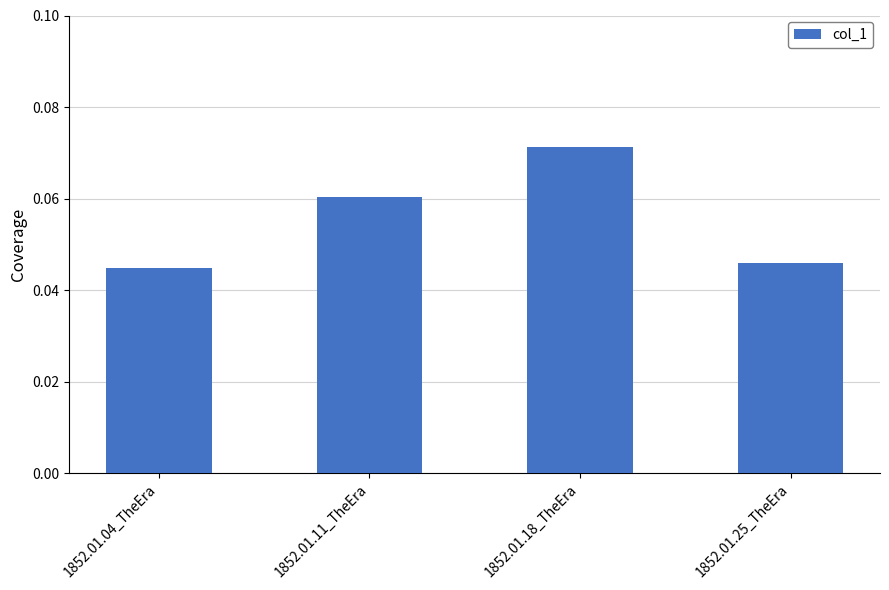

List the labels in order of value, largest first.

1852.01.18_TheEra, 1852.01.11_TheEra, 1852.01.25_TheEra, 1852.01.04_TheEra